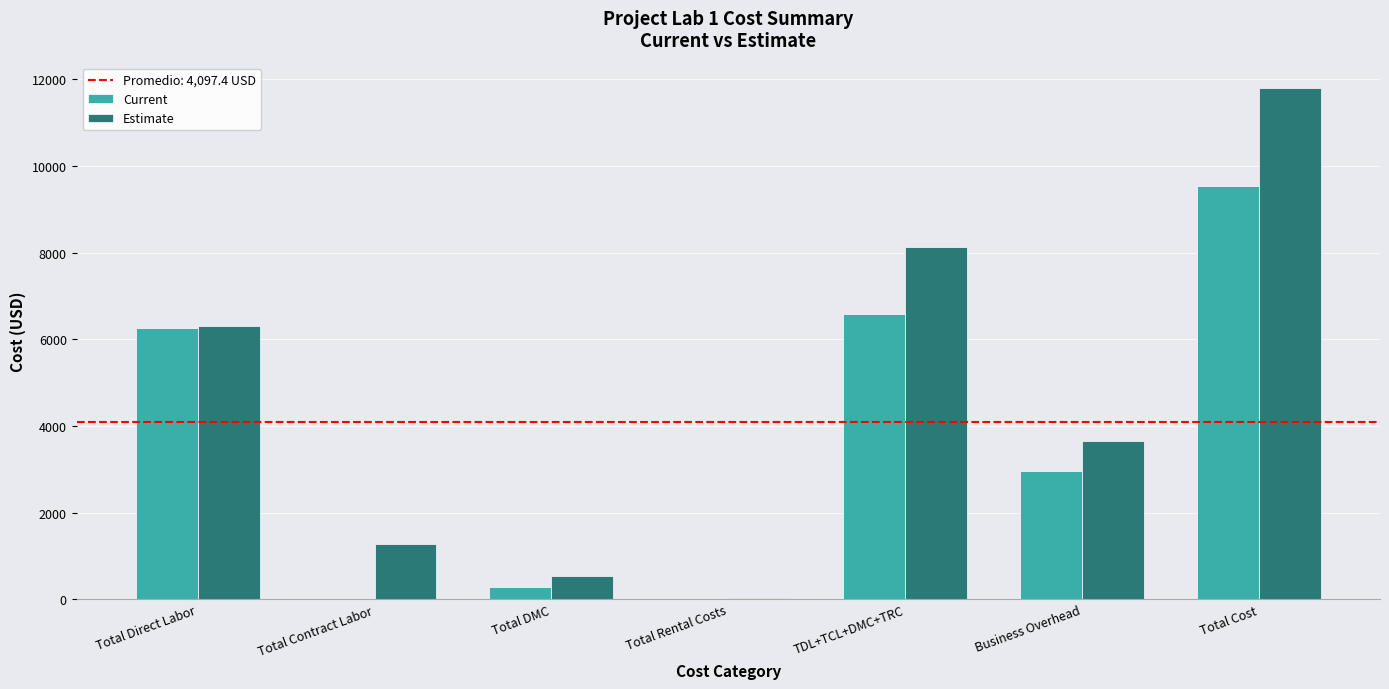

At which category is the sum across all series the highest?

Total Cost